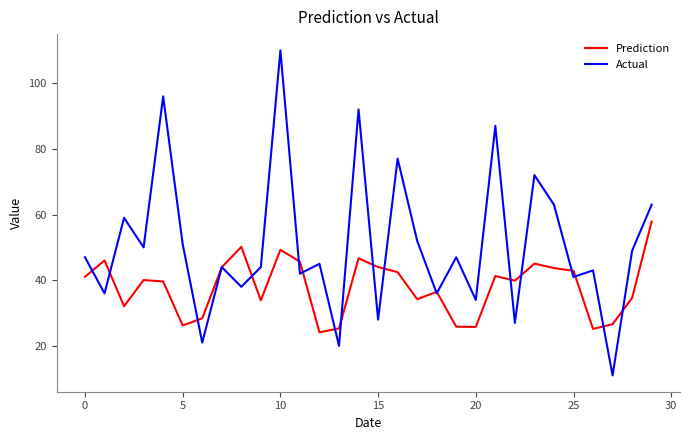

What are all the series names shown in the legend?

Prediction, Actual